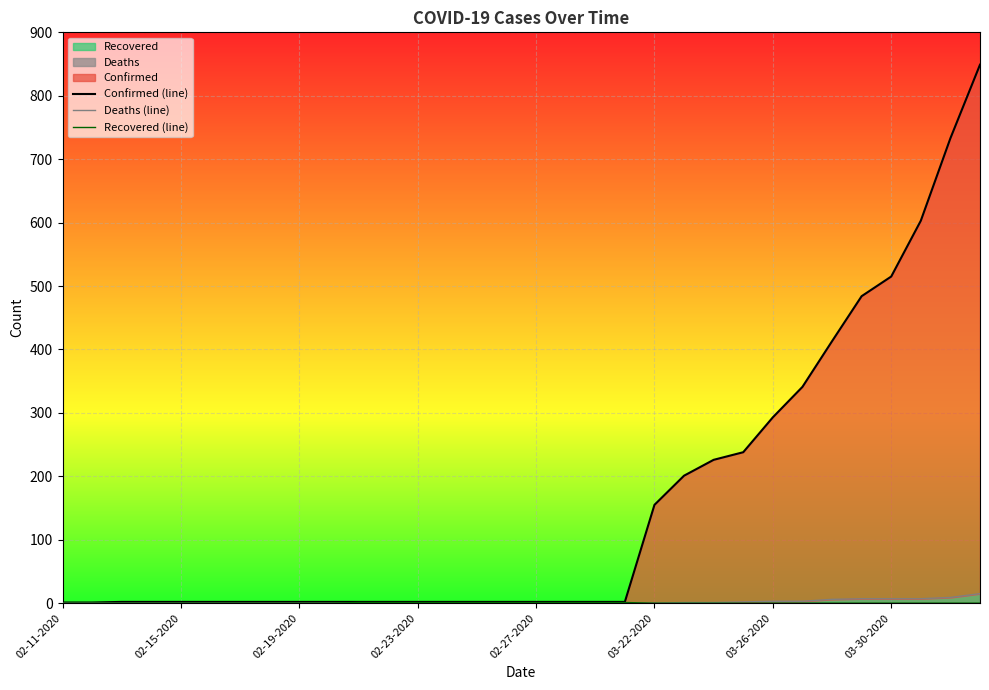

True or false: Deaths (line) and Recovered (line) cross at least once.

False